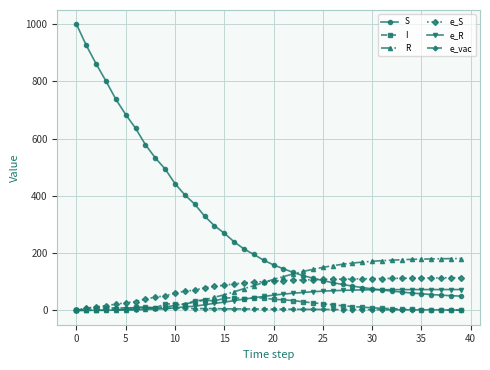

Which series has the largest range (max minus min)?

S